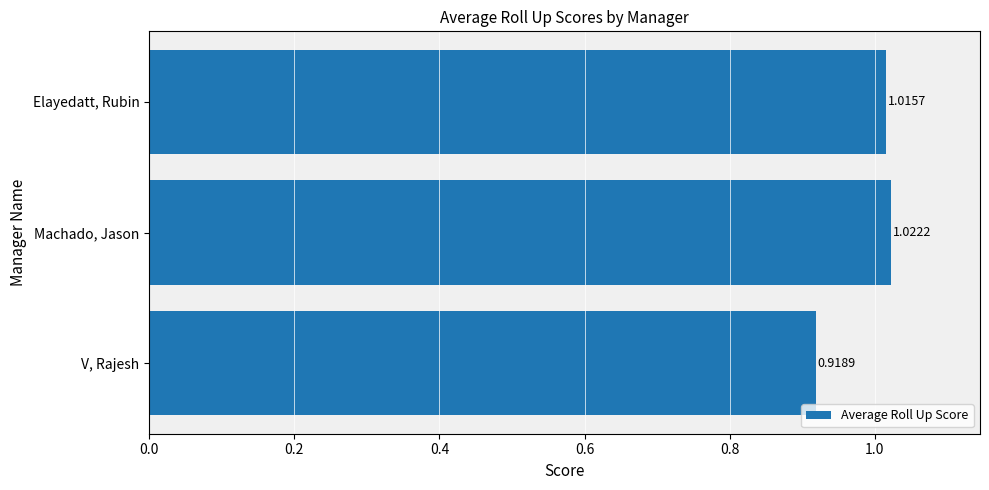

What is the change in value from V, Rajesh to Machado, Jason?

+0.1